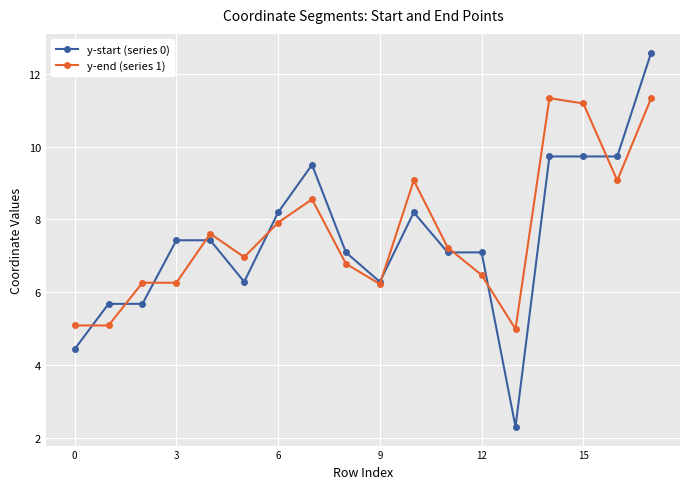

Which series has the largest range (max minus min)?

y-start (series 0)